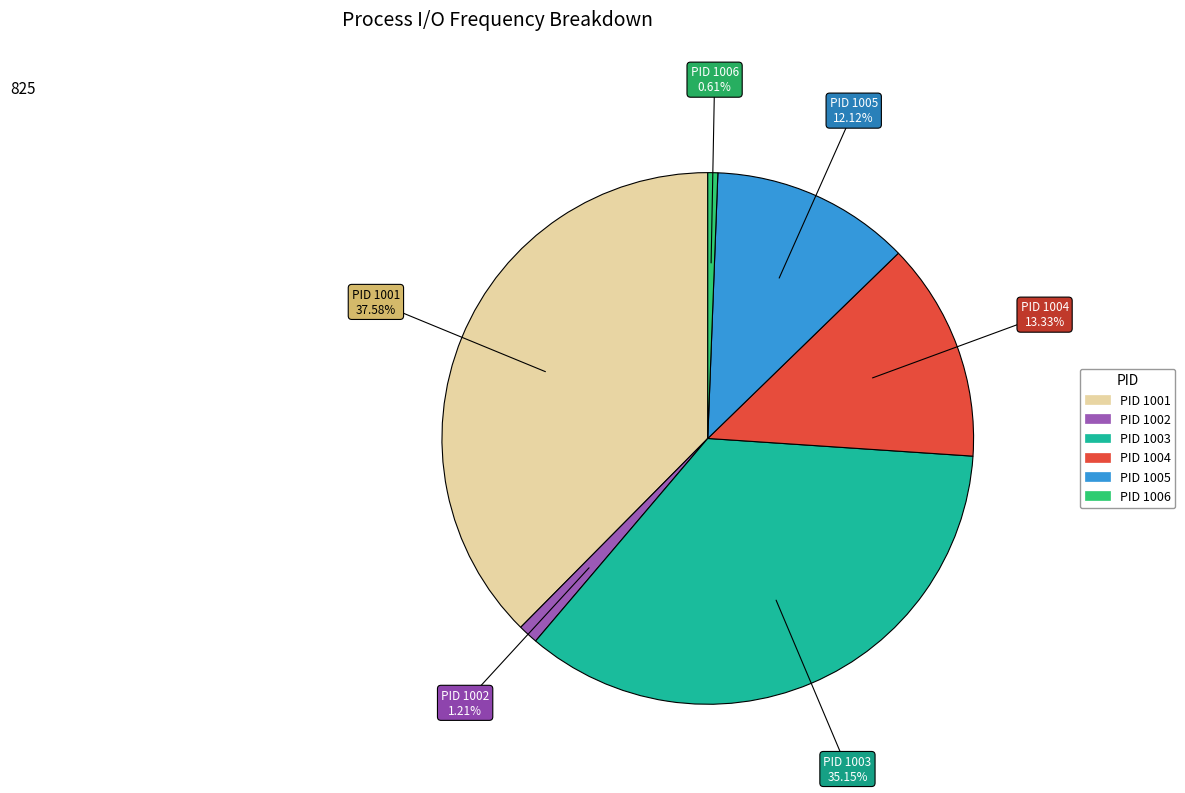

Which slice is the smallest?

PID 1006